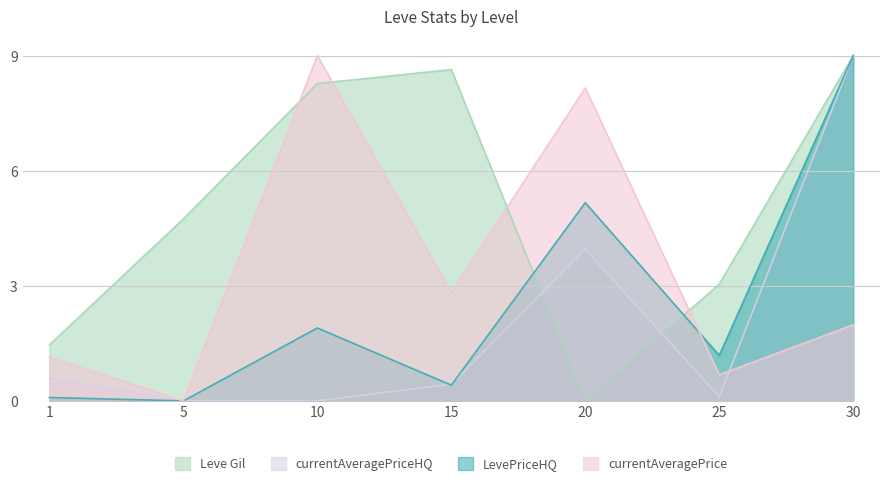

What are all the series names shown in the legend?

Leve Gil, currentAveragePriceHQ, LevePriceHQ, currentAveragePrice